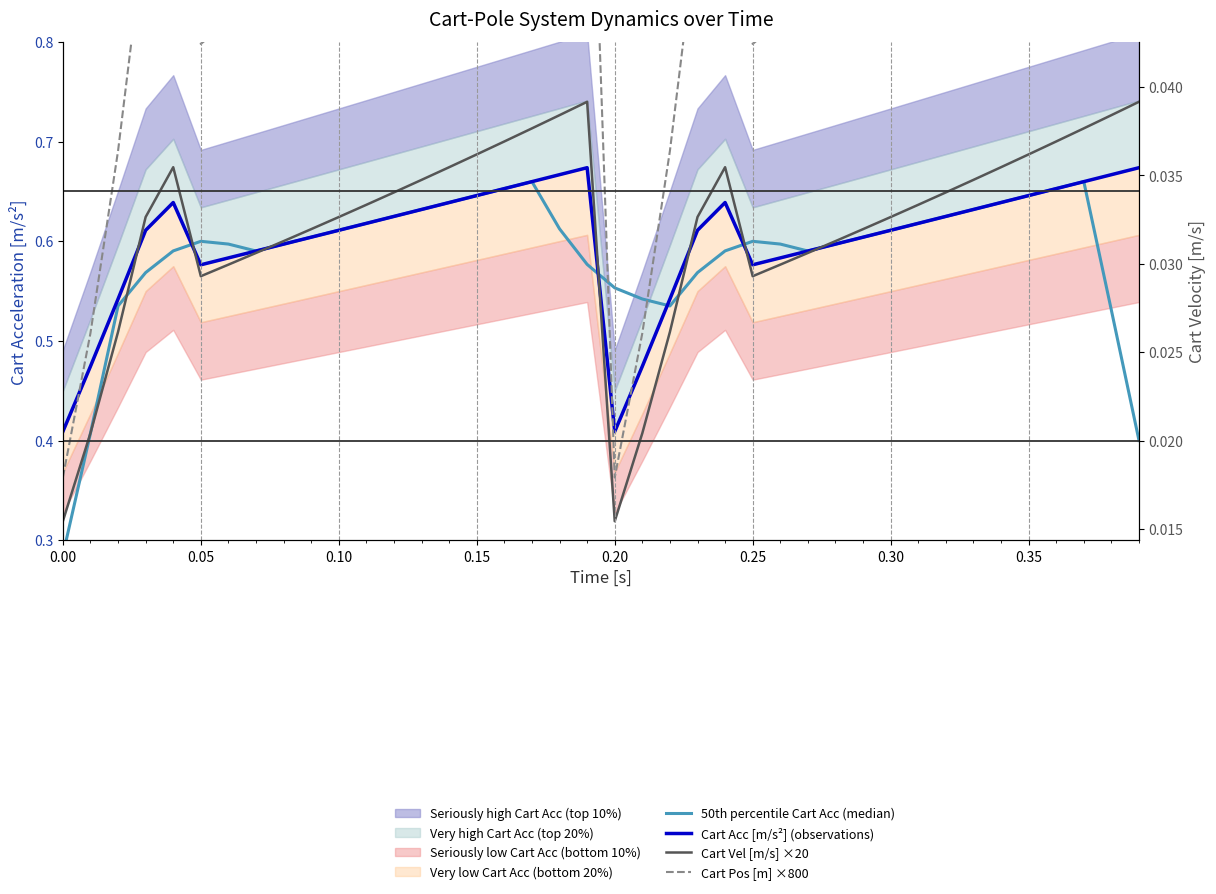

The Cart Pos [m] ×800 series shows 0.3 at 0.40. True or false?

False